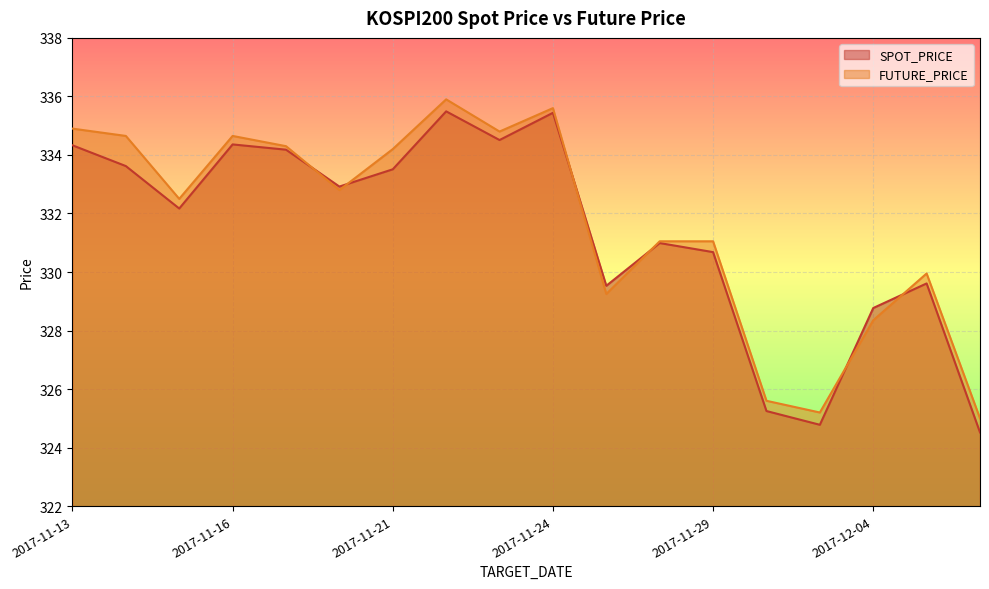

List the series in order of their overall mean, highest first.

FUTURE_PRICE, SPOT_PRICE